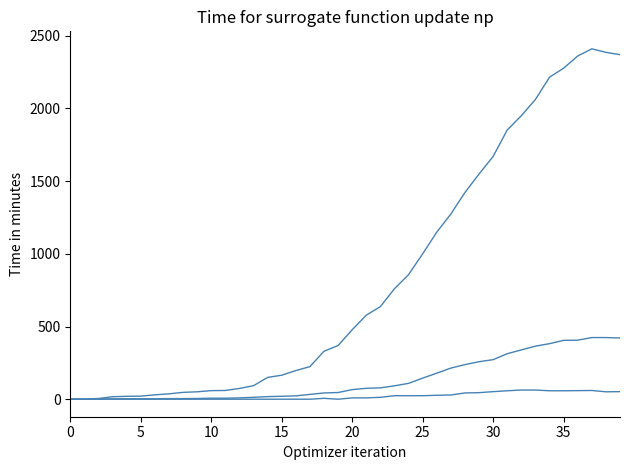

Does the chart display data point markers on the line(s)?

No